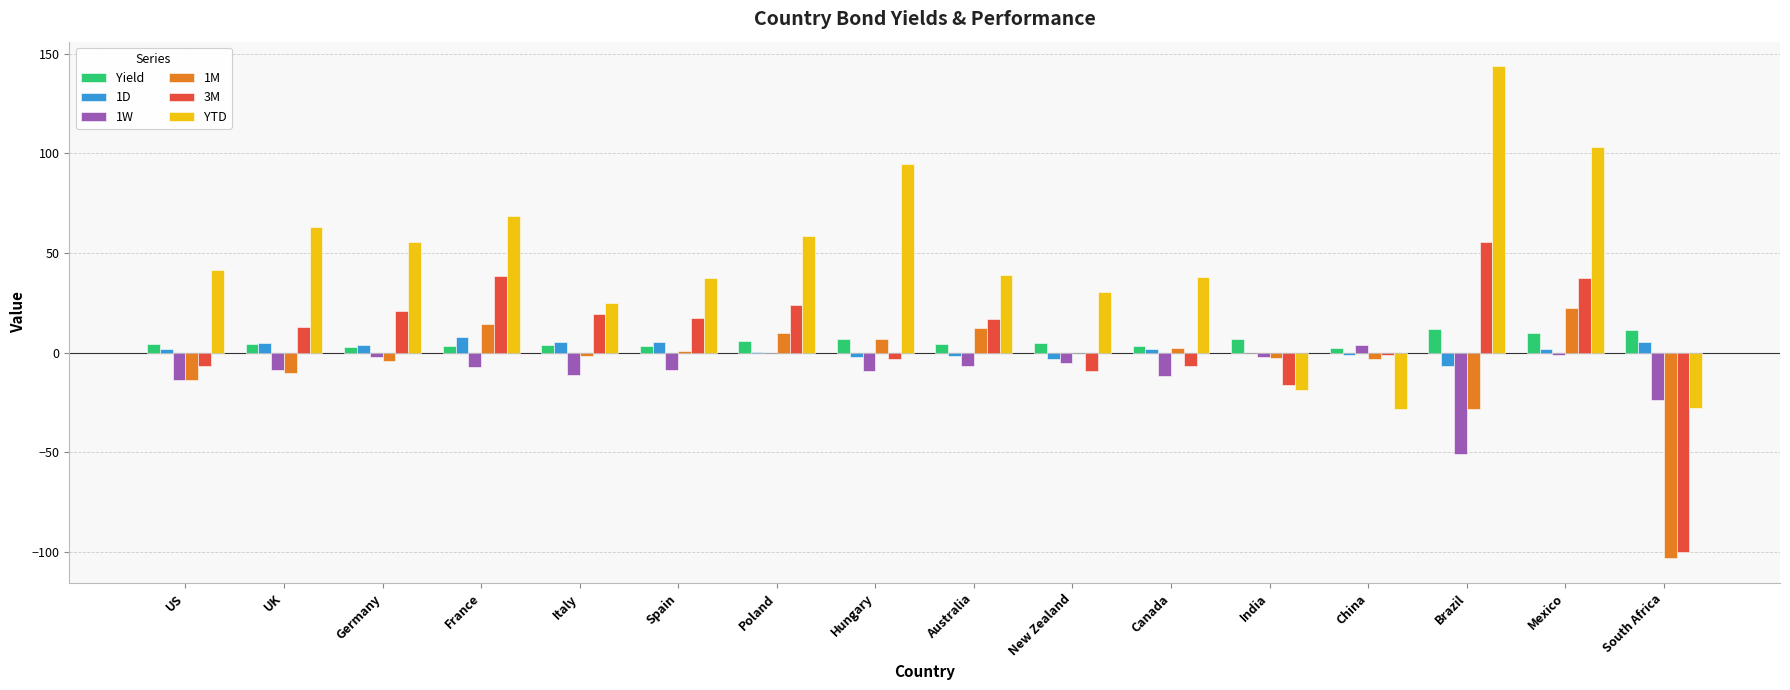

The value of 1M at US is -13.8. True or false?

True